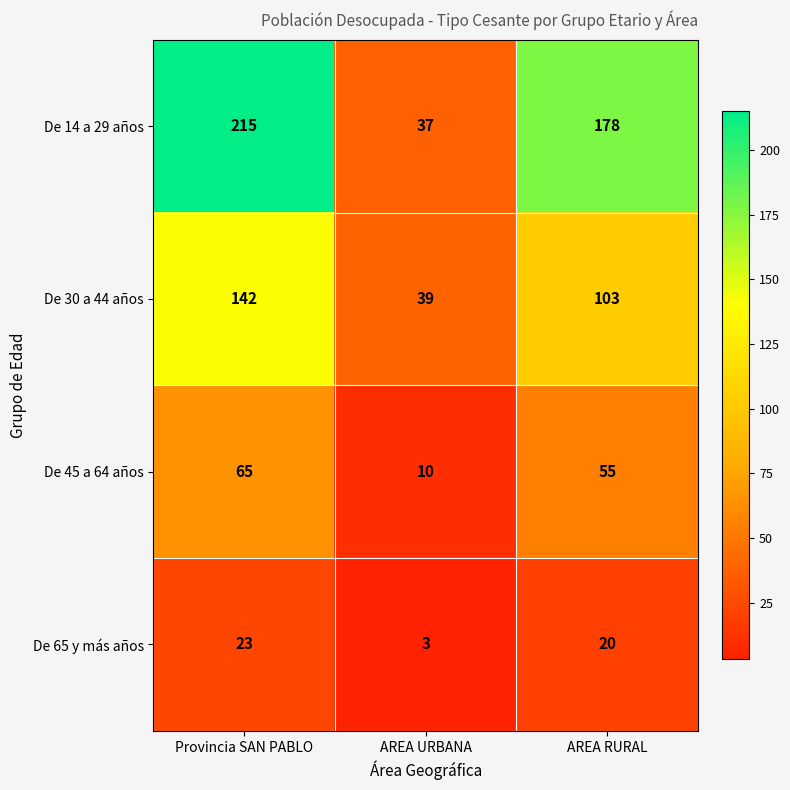

True or false: De 65 y más años has a value of 13 at Provincia SAN PABLO.

False